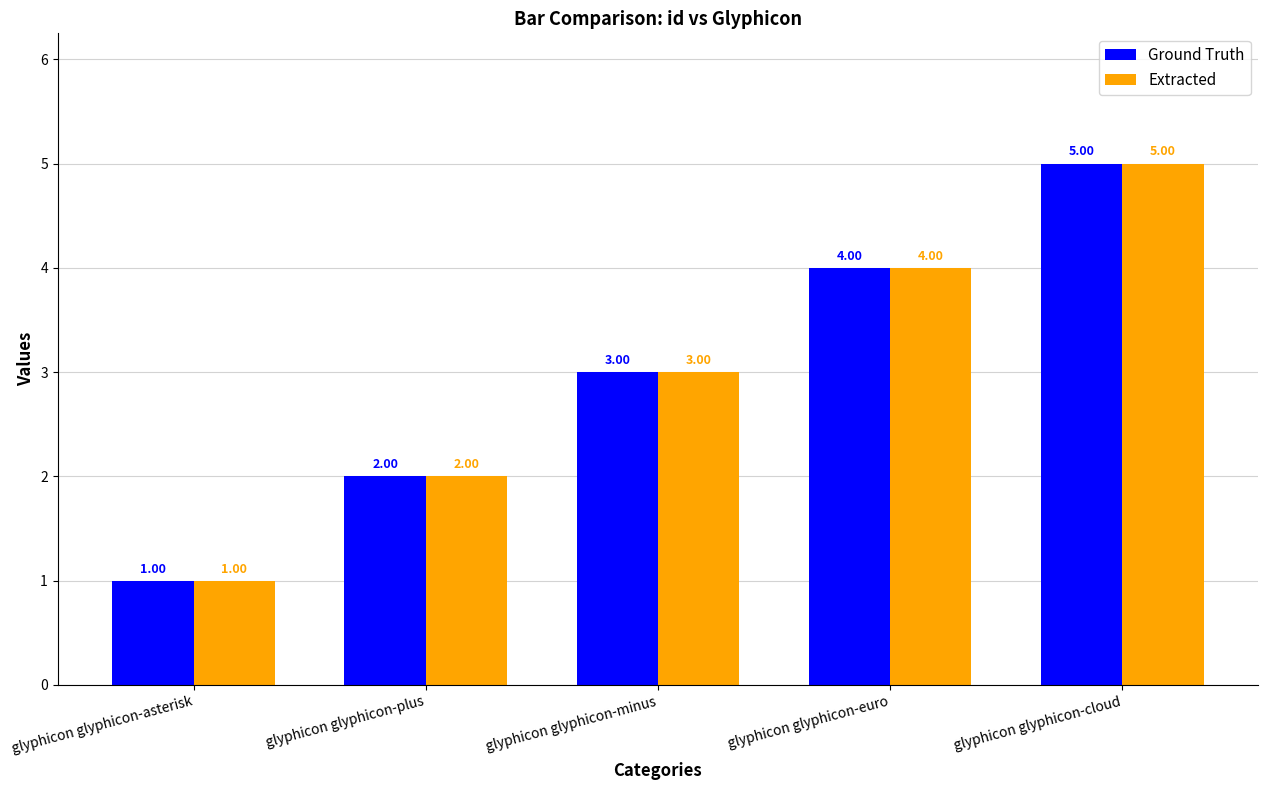

At which label does Ground Truth reach its minimum?

glyphicon glyphicon-asterisk